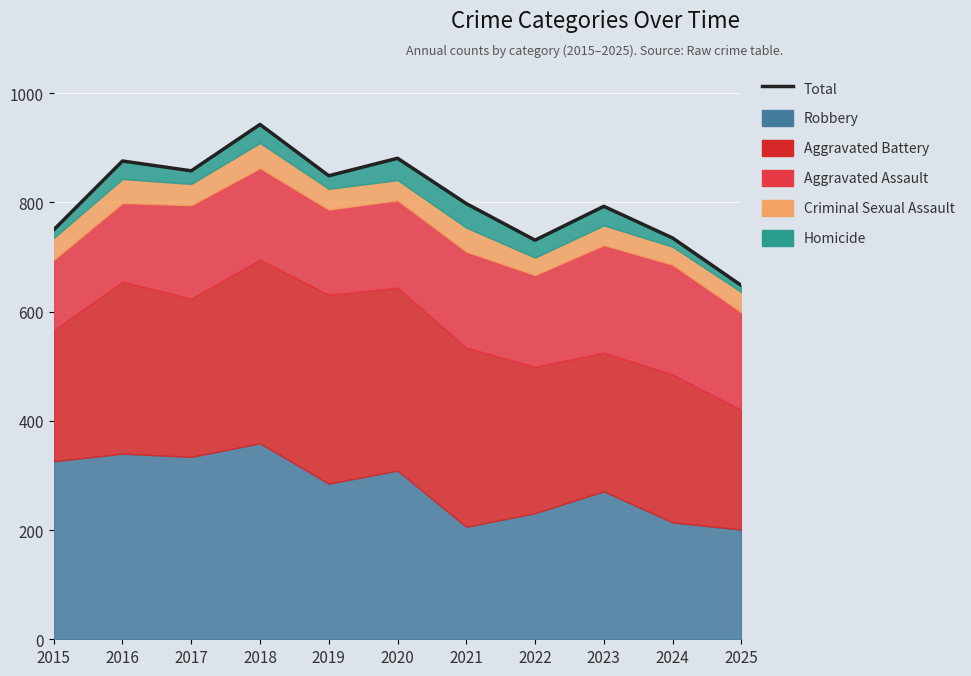

What is the smallest value displayed?

648